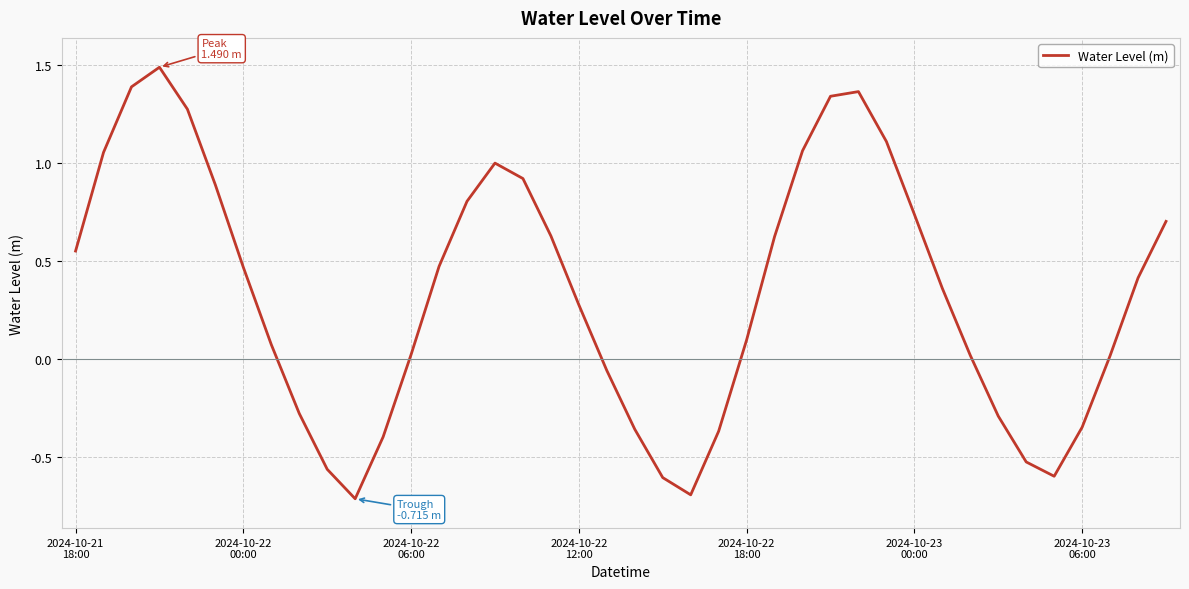

What is the greatest value displayed?

1.5